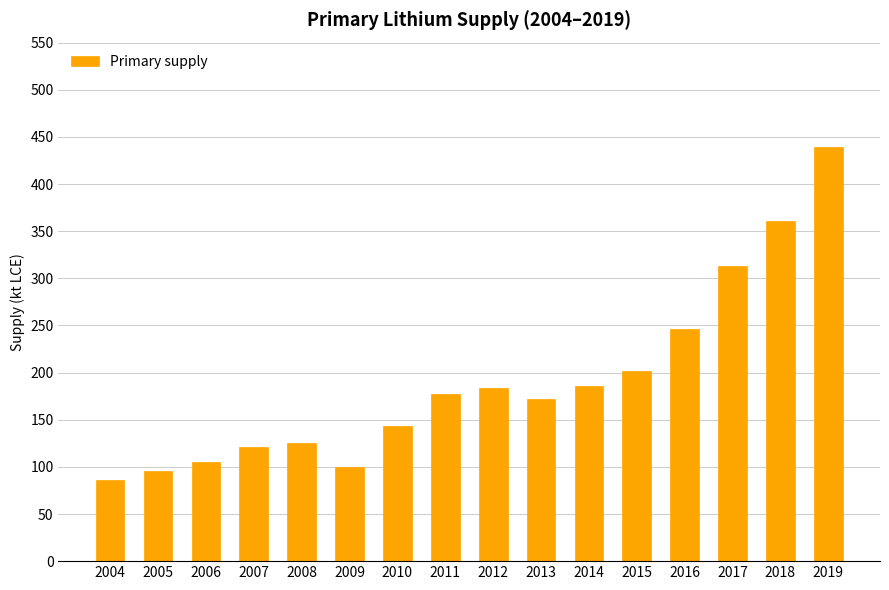

How many bars are there in total?

16